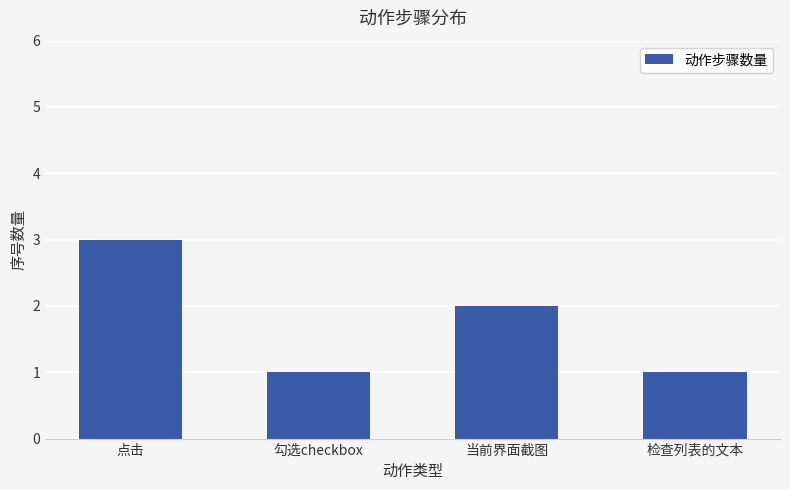

What is the greatest value displayed?

3